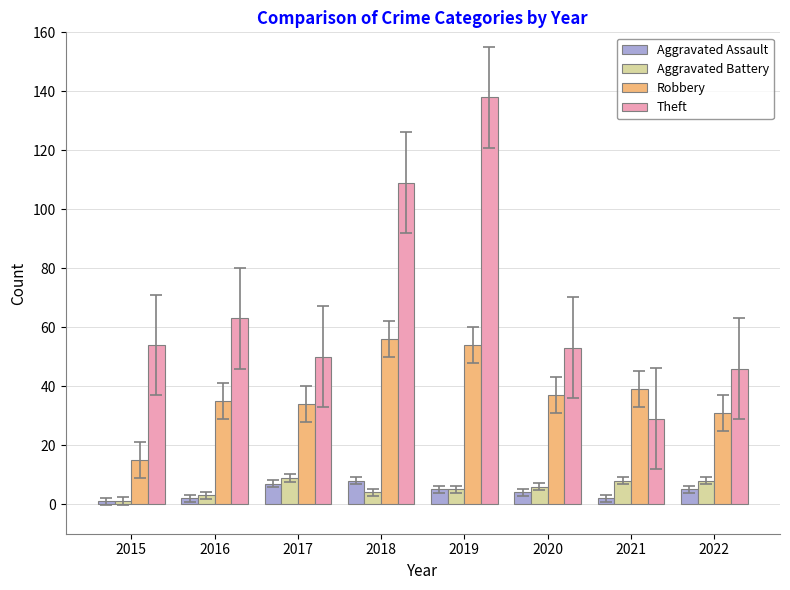

What is the value of the Theft bar at the 3rd from the left?

50